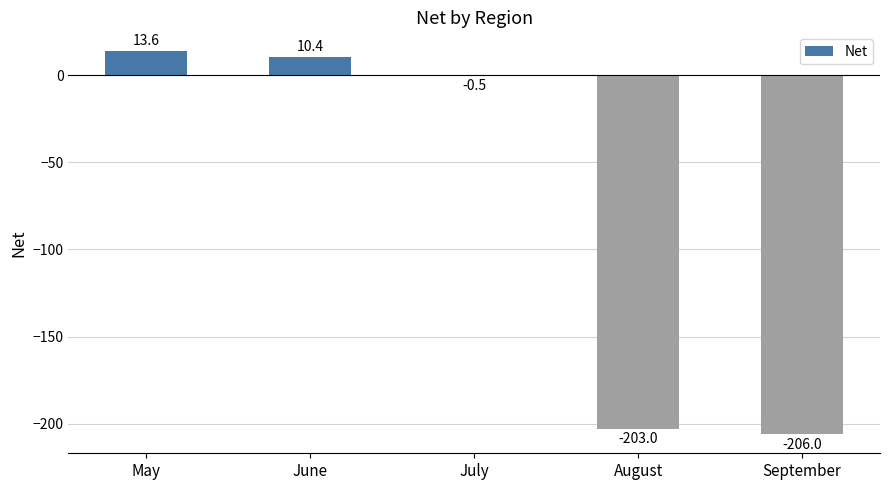

True or false: the data shows 18.7 at June.

False